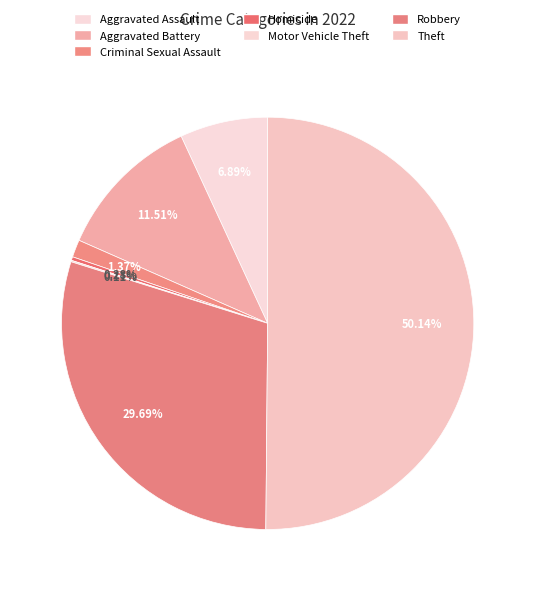

What is the change in value from Aggravated Assault to Criminal Sexual Assault?

-97